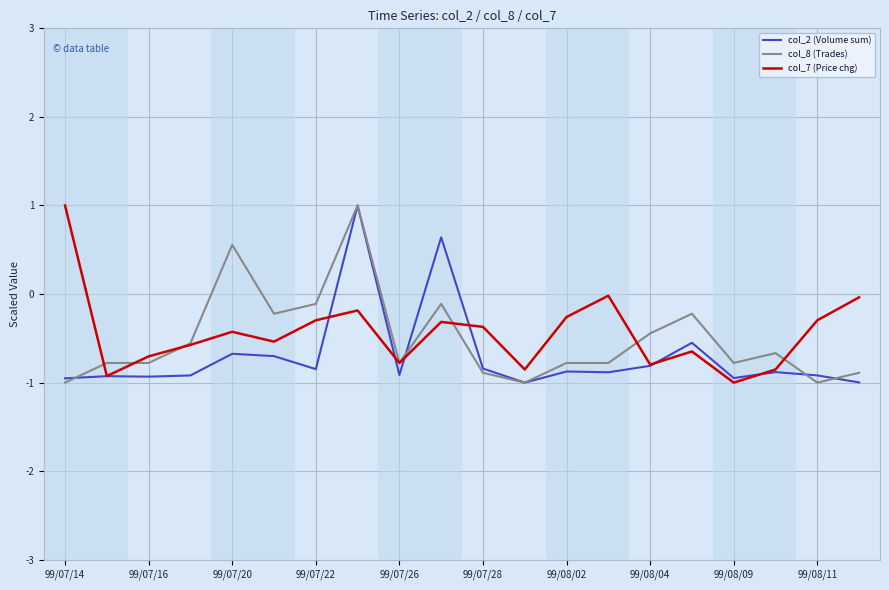

What is the maximum value shown in the chart?

1.0